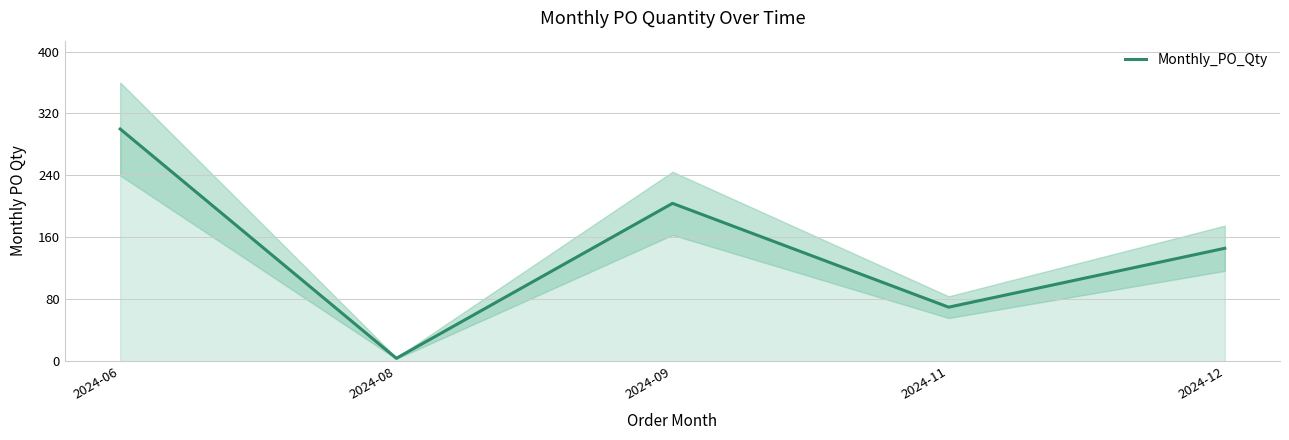

Does the chart display data point markers on the line(s)?

No